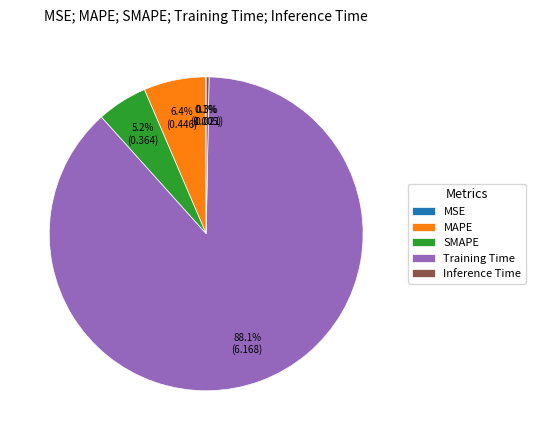

What is the total percentage of MAPE and Inference Time?

6.7%